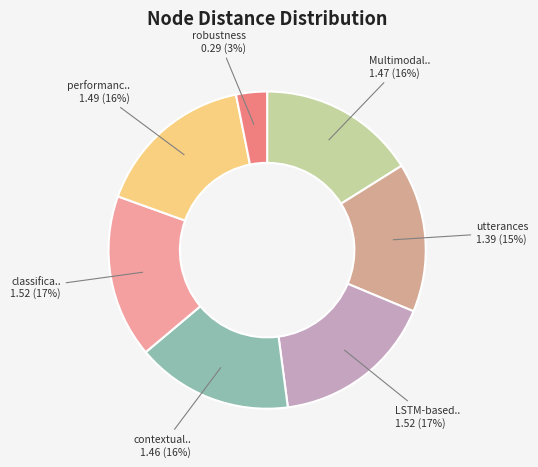

How many slices are in this pie chart?

7